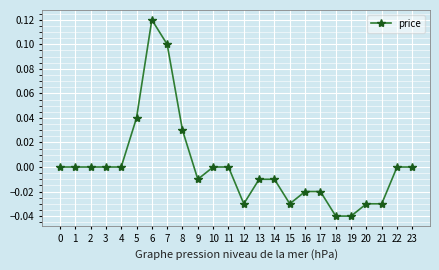

At which category does the chart reach its peak across all series?

6